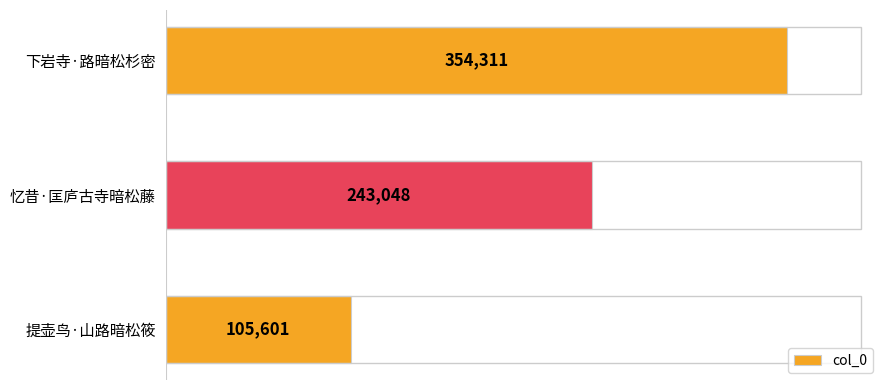

What is the difference between the maximum and minimum values?

248710